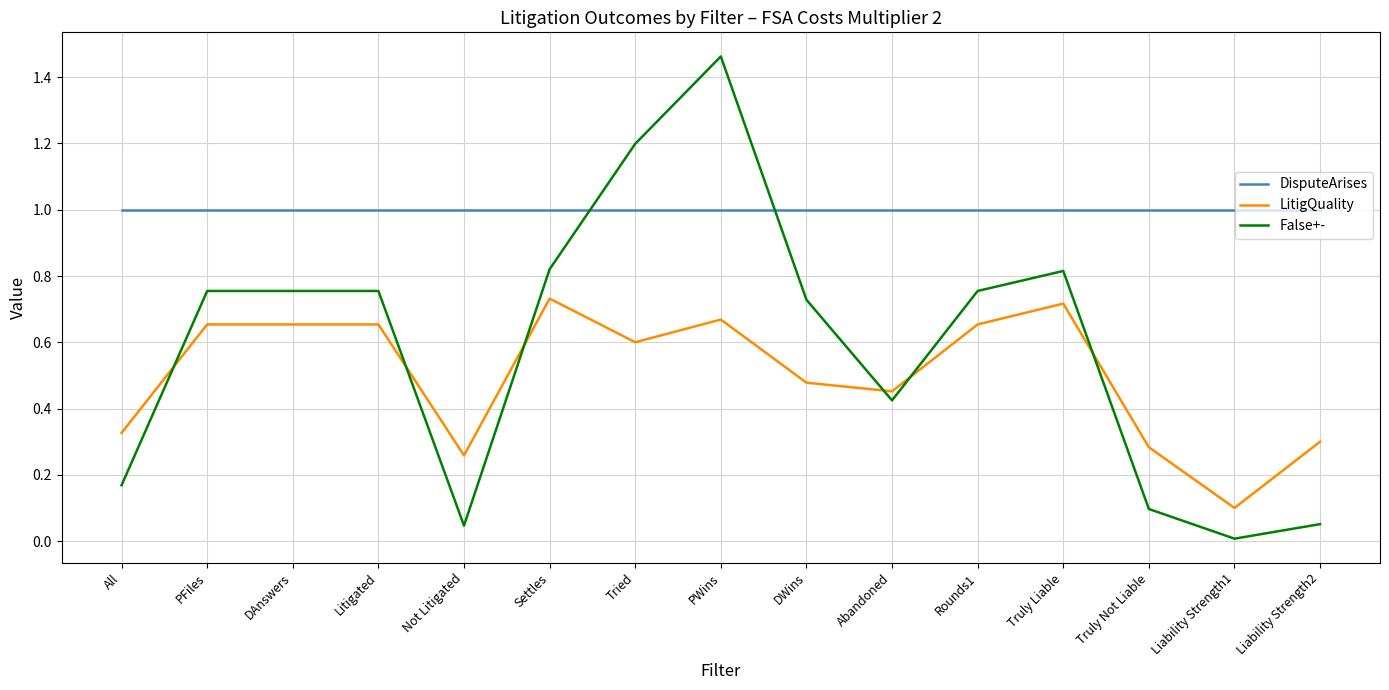

The False+- series shows 1.2 at Tried. True or false?

True